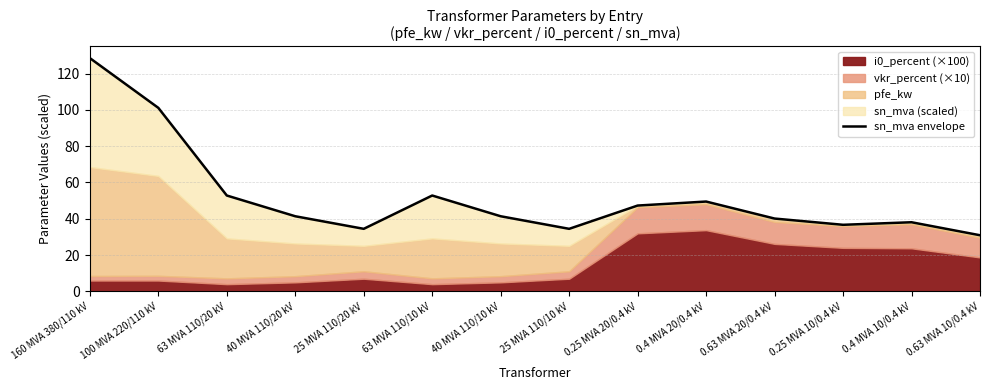

What is the label of the 13th point from the left?

0.4 MVA 10/0.4 kV